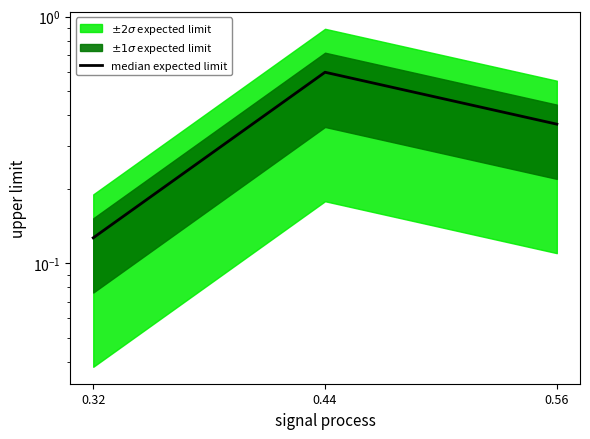

Which label corresponds to the largest value in the chart?

0.44